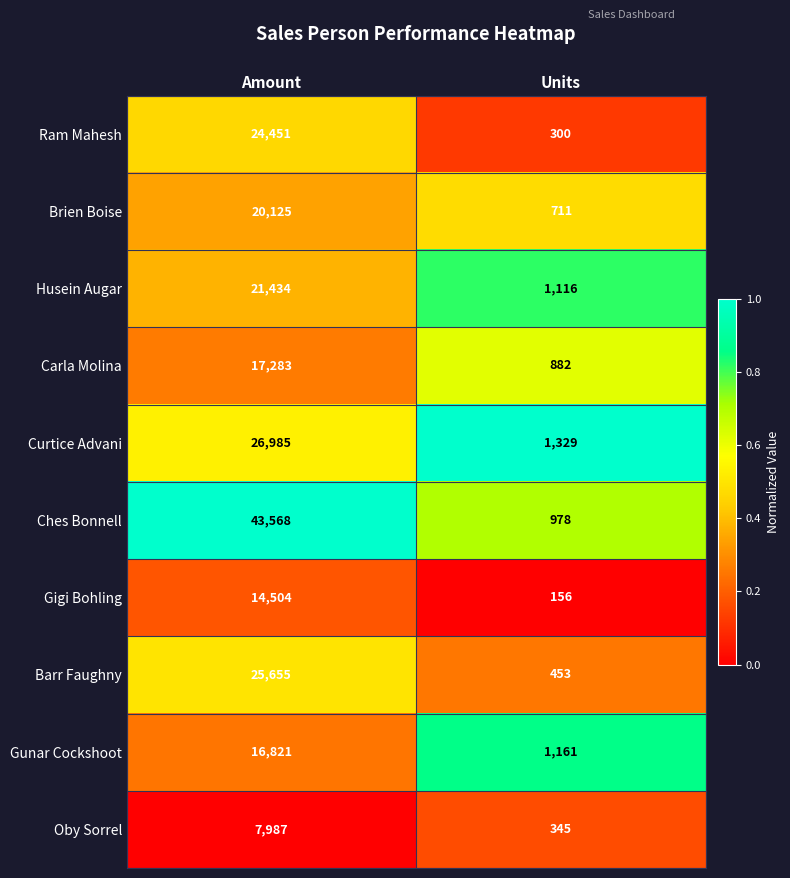

List the series in order of their peak value, lowest first.

Oby Sorrel, Gigi Bohling, Gunar Cockshoot, Carla Molina, Brien Boise, Husein Augar, Ram Mahesh, Barr Faughny, Curtice Advani, Ches Bonnell